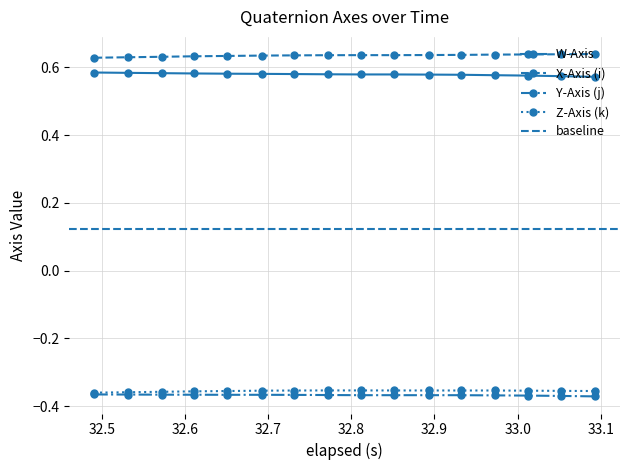

True or false: X-Axis (i) and Y-Axis (j) cross at least once.

False